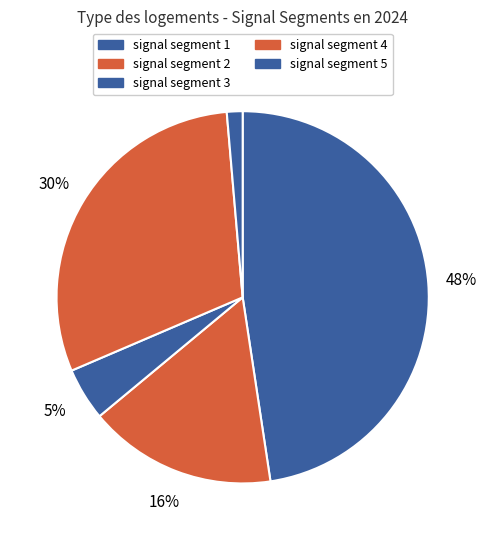

Is the sum of signal segment 3 and signal segment 2 greater than half?

No